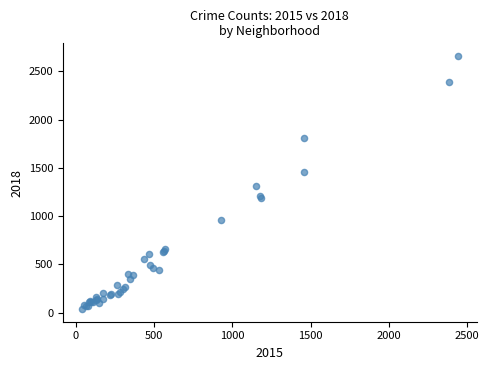

What Y value in the scatter plot is closest to 1348?

1312